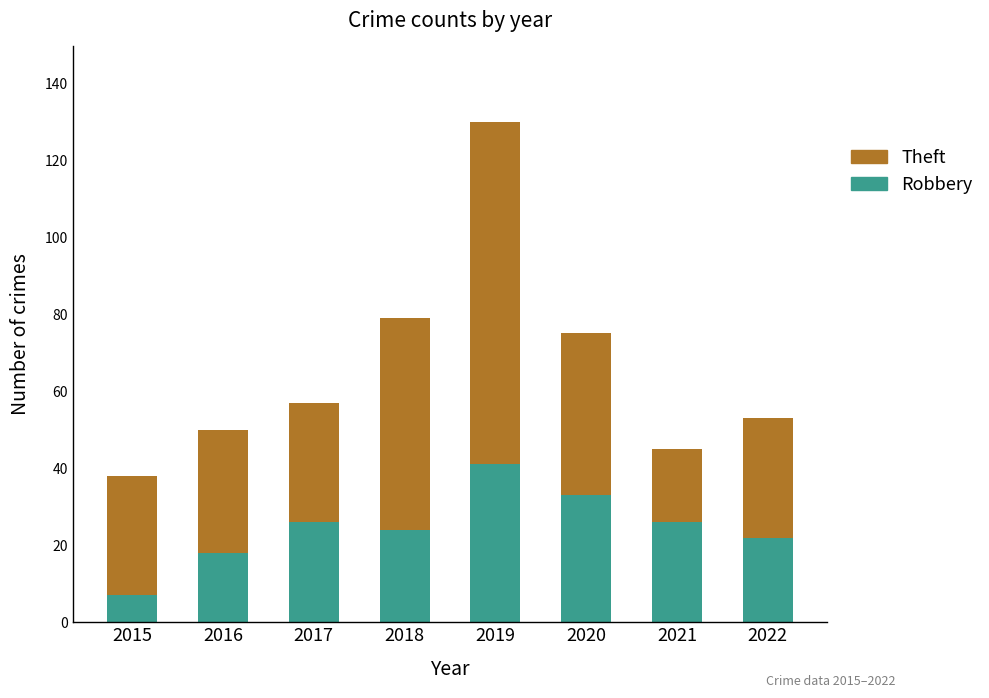

What are all the series names shown in the legend?

Theft, Robbery